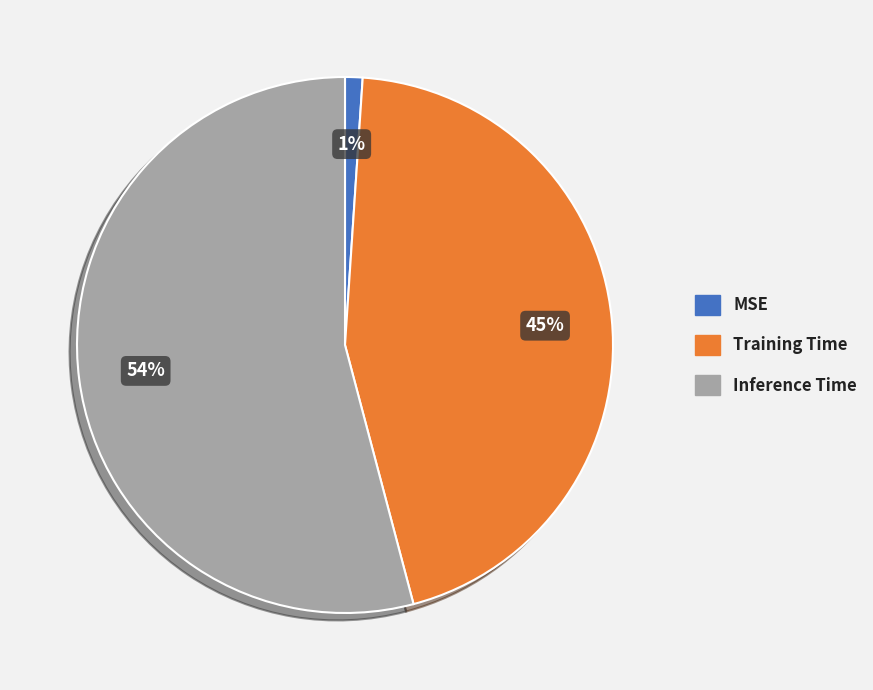

How many segments does this pie chart have?

3